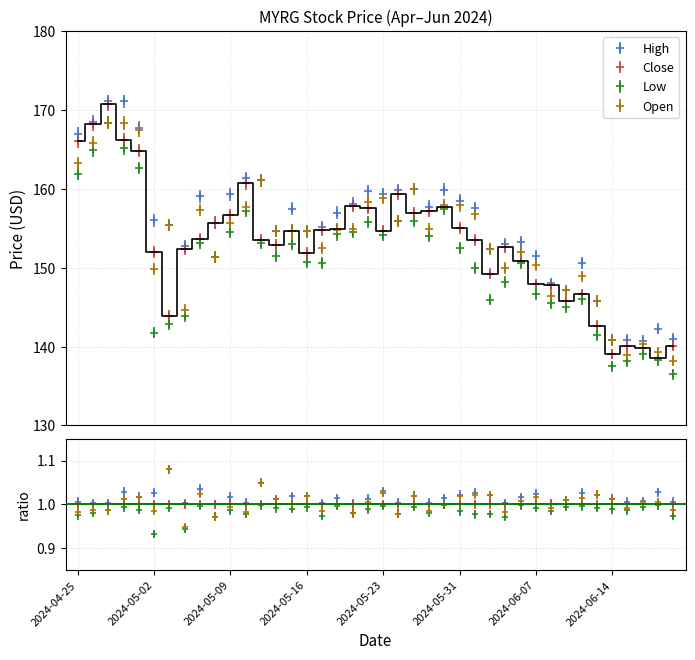

What are all the series names shown in the legend?

High, Close, Low, Open